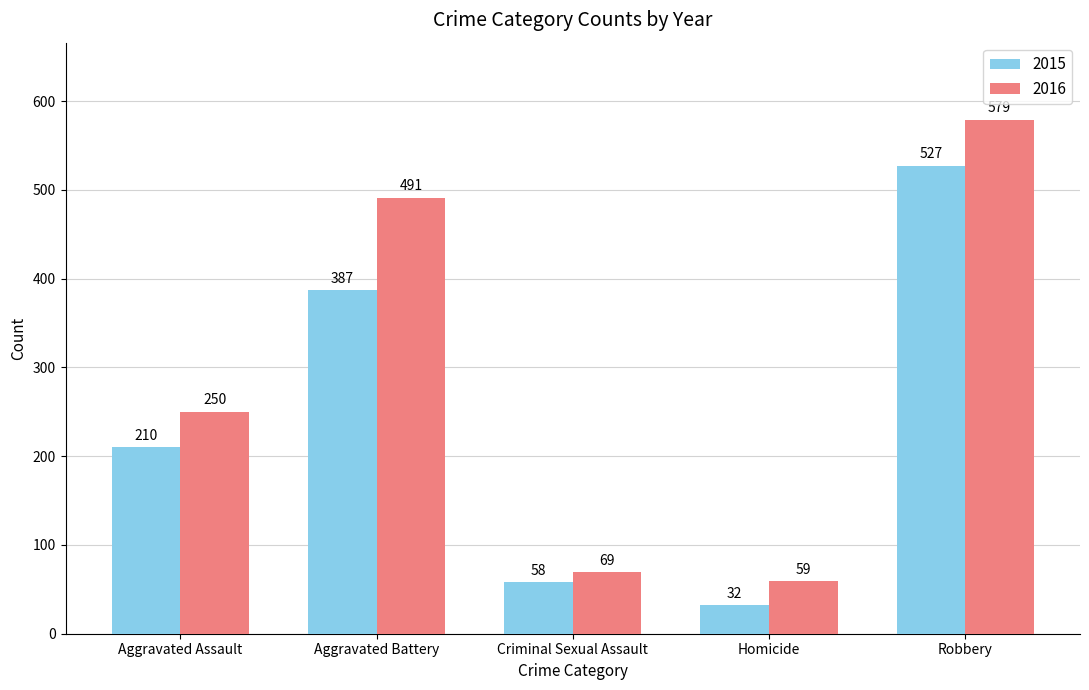

How many categories are shown in the chart?

5